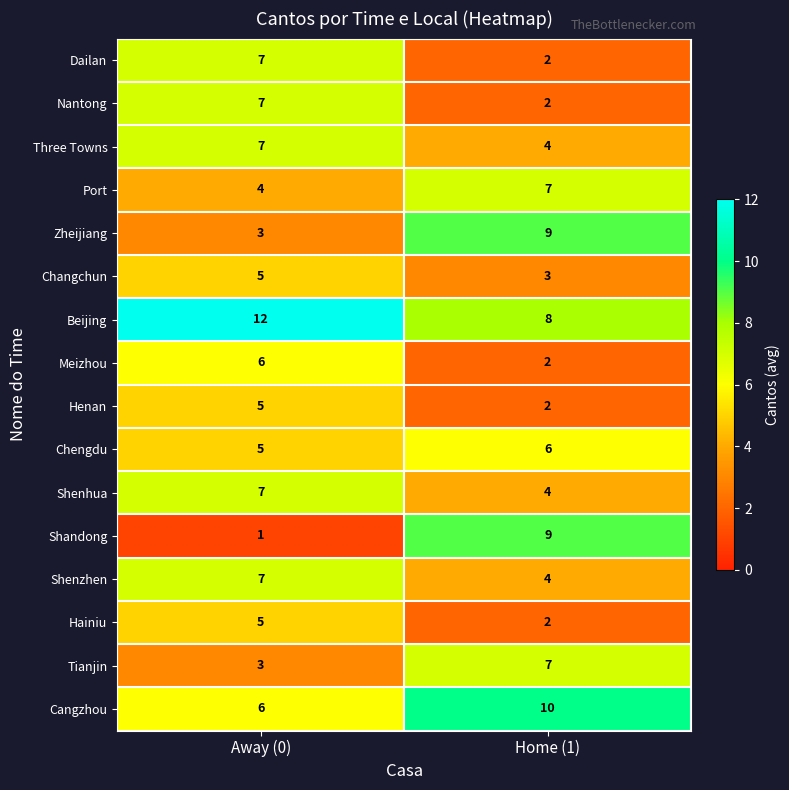

Which category has the highest value across all series?

Away (0)